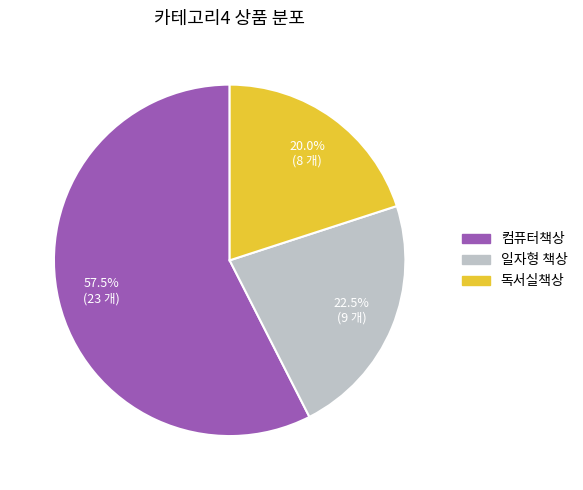

What percentage do 일자형 책상 and 독서실책상 together represent?

42.5%